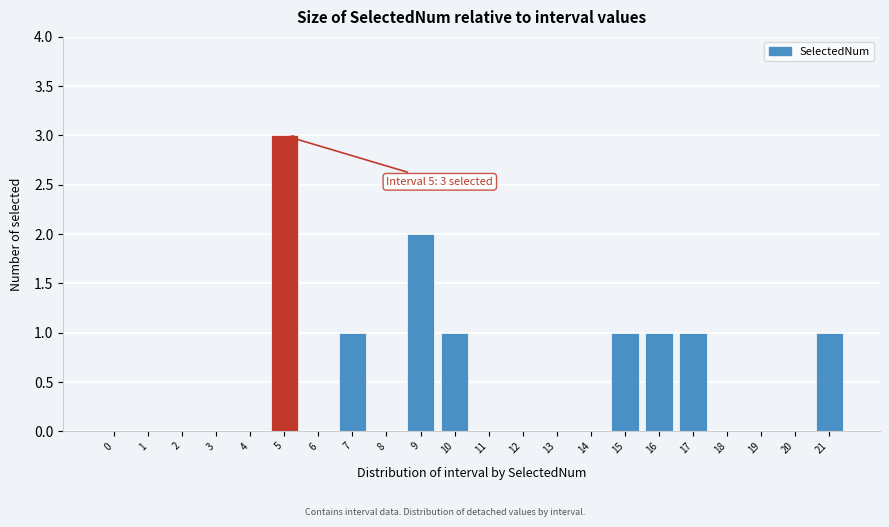

Reading left to right, list all the values displayed in this chart.

0=0	1=0	2=0	3=0	4=0	5=3	6=0	7=1	8=0	9=2	10=1	11=0	12=0	13=0	14=0	15=1	16=1	17=1	18=0	19=0	20=0	21=1